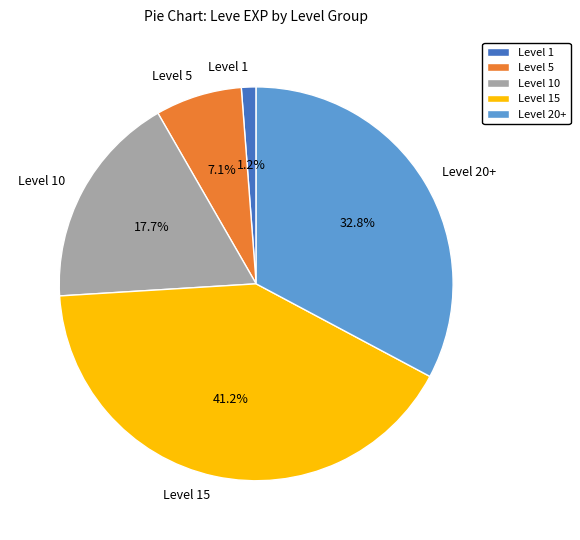

What is the ratio of the value at Level 10 to the value at Level 20+?

0.5